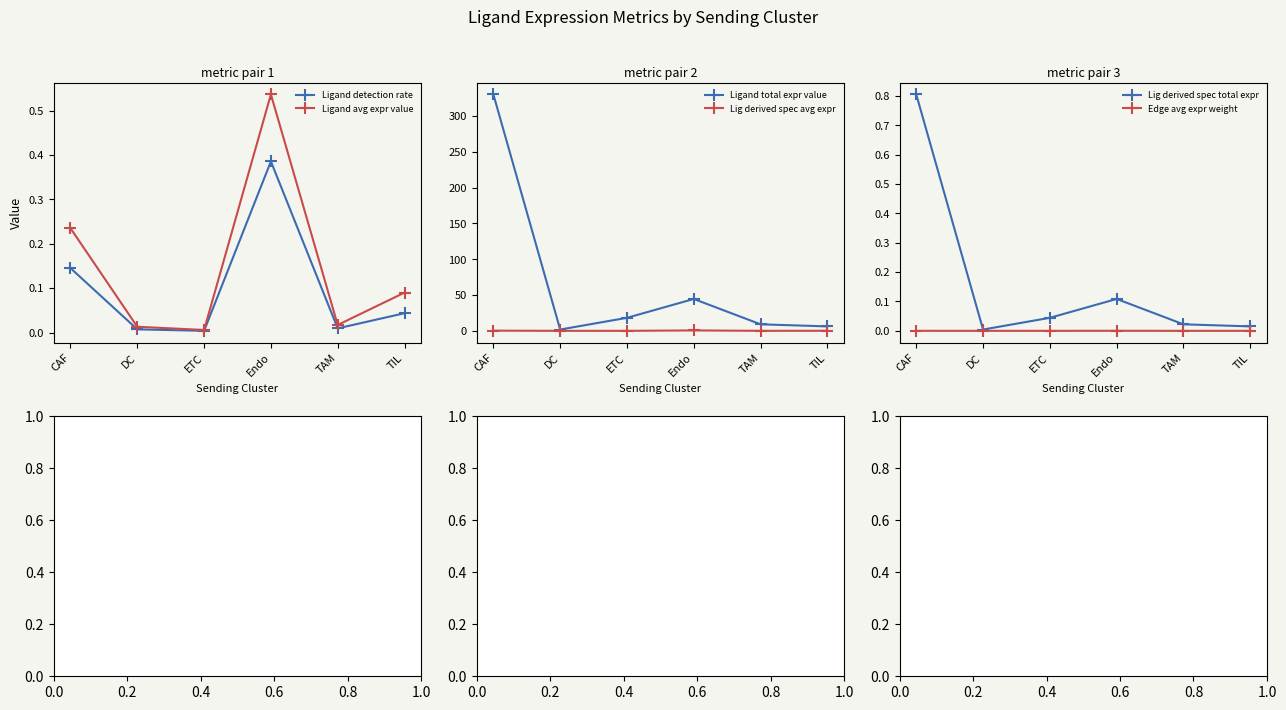

Which series has the widest spread of values?

Ligand total expr value